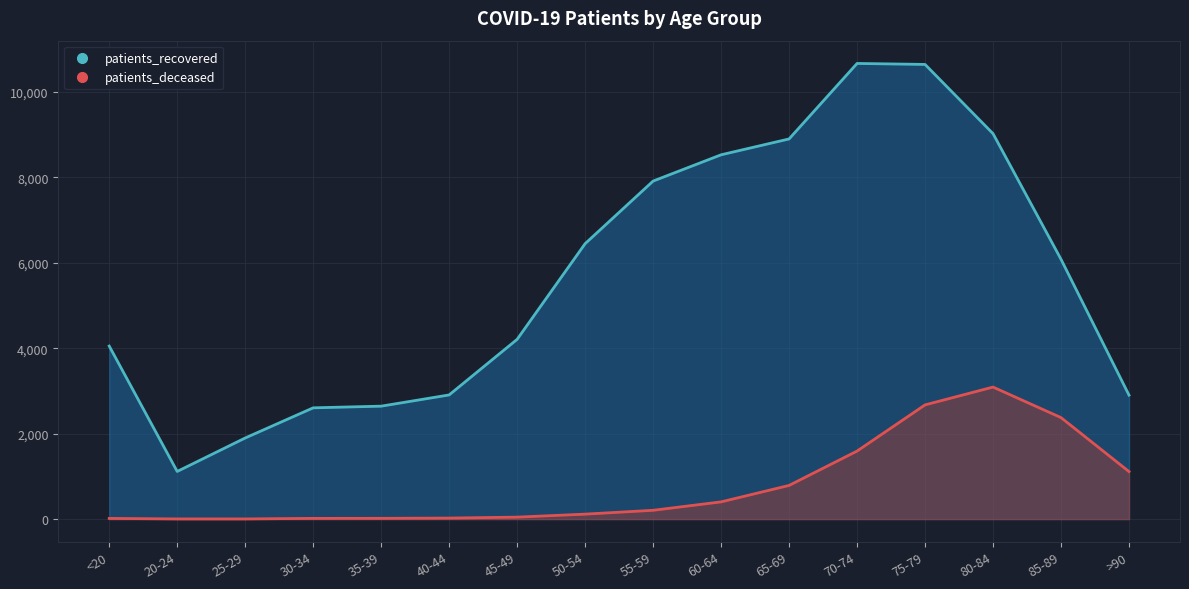

What are all the series names shown in the legend?

patients_recovered, patients_deceased